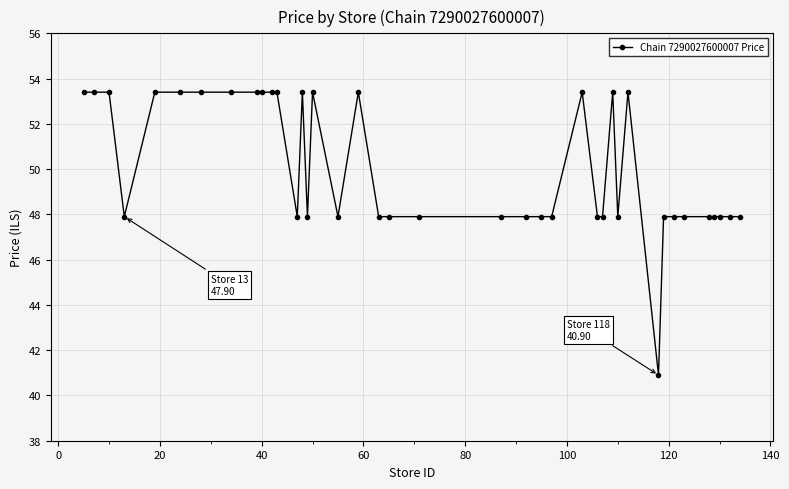

What is the smallest value displayed?

40.9